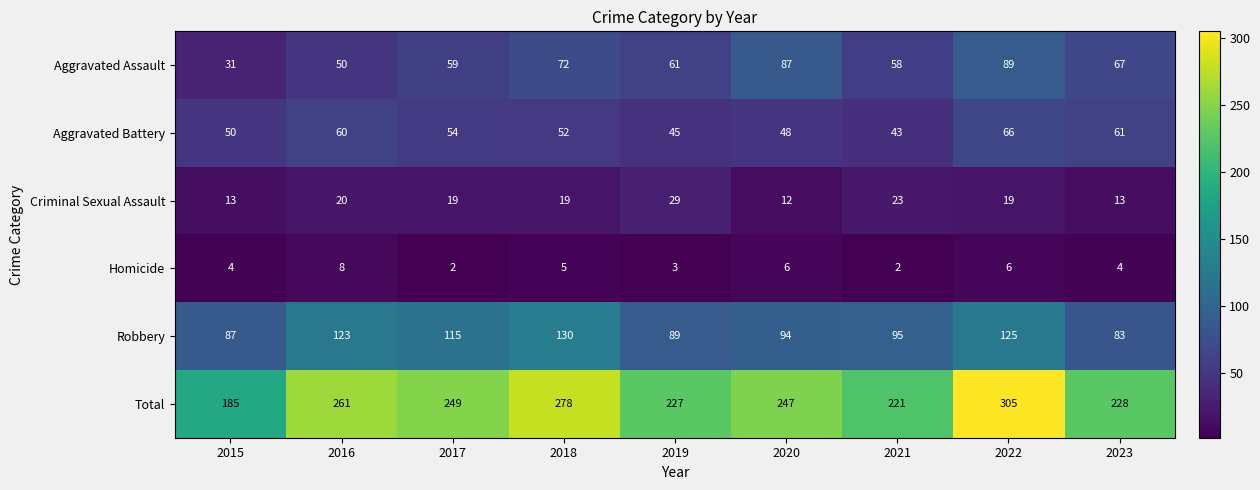

What is the difference between the highest and lowest values at 2015?

181